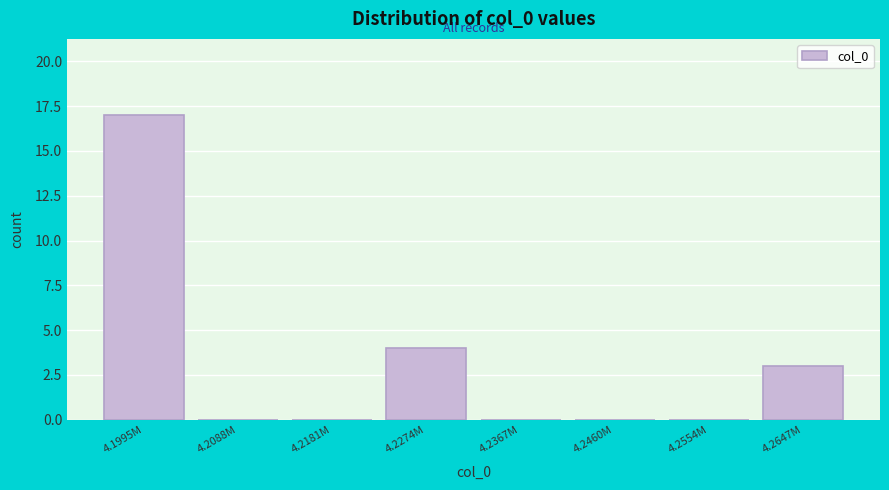

Reading left to right, list all the values displayed in this chart.

4.1995M=17	4.2088M=0	4.2181M=0	4.2274M=4	4.2367M=0	4.2460M=0	4.2554M=0	4.2647M=3